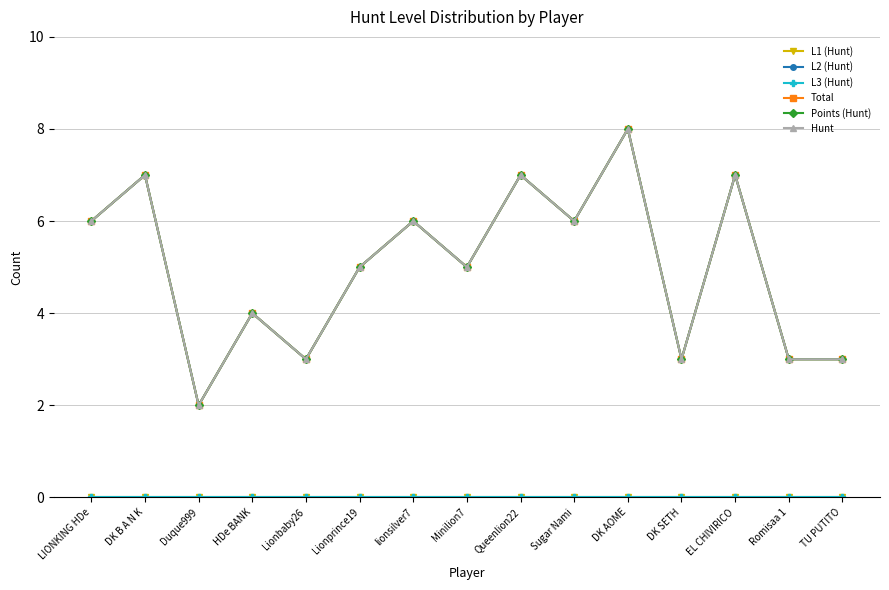

Is this an area chart (filled region under the line)?

No